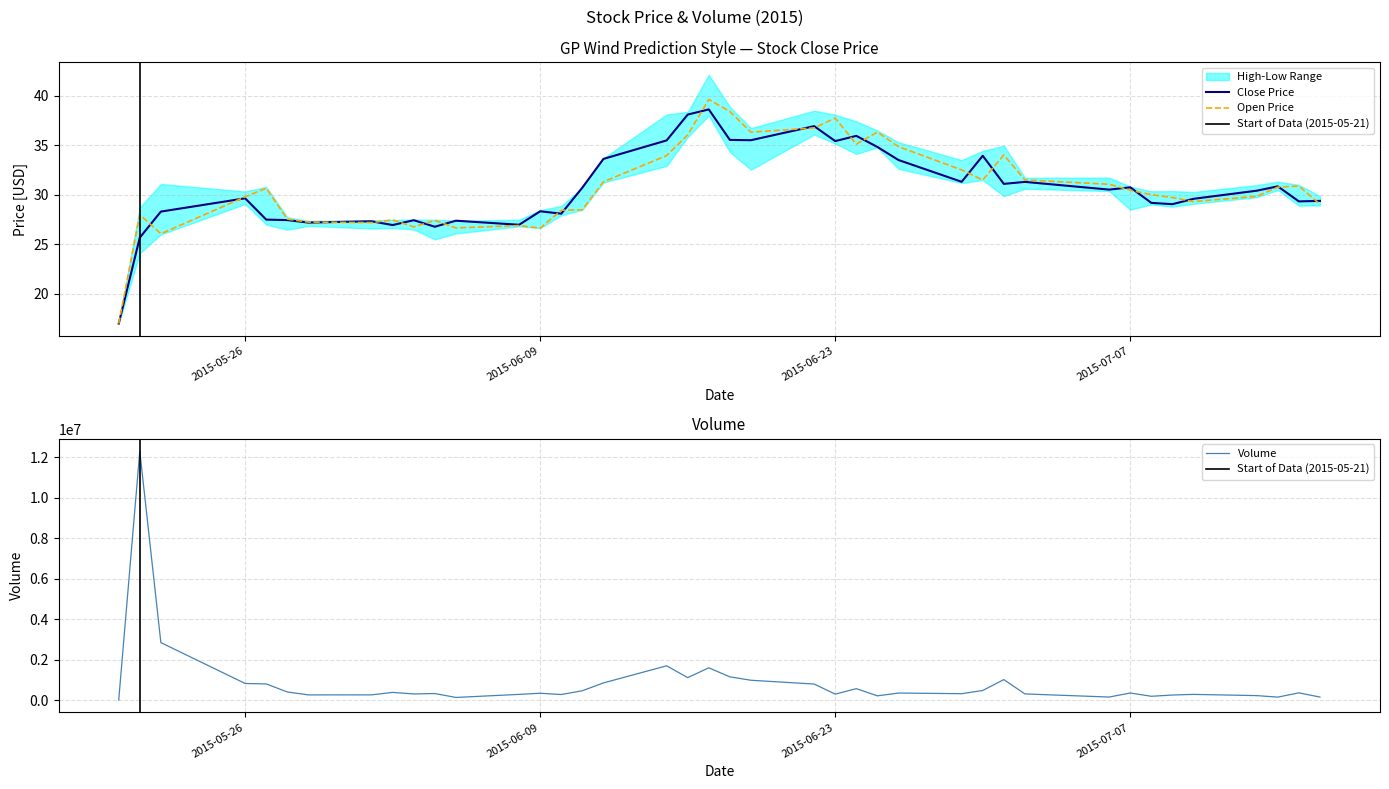

Rank the series by their maximum value, from highest to lowest.

Open, Close